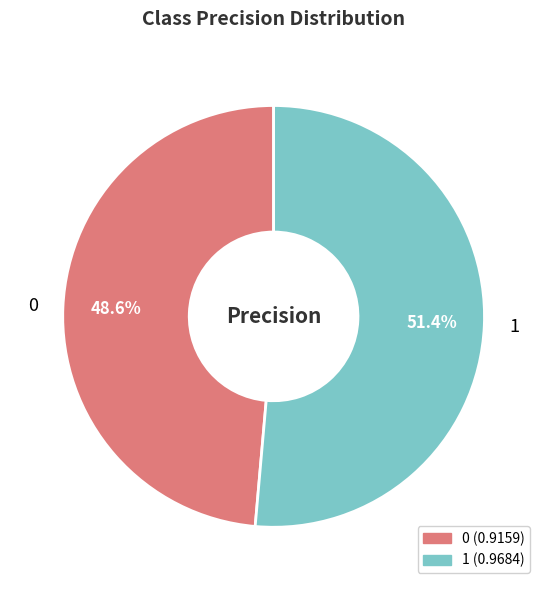

To the nearest percent, what percentage of the pie is 0?

49%